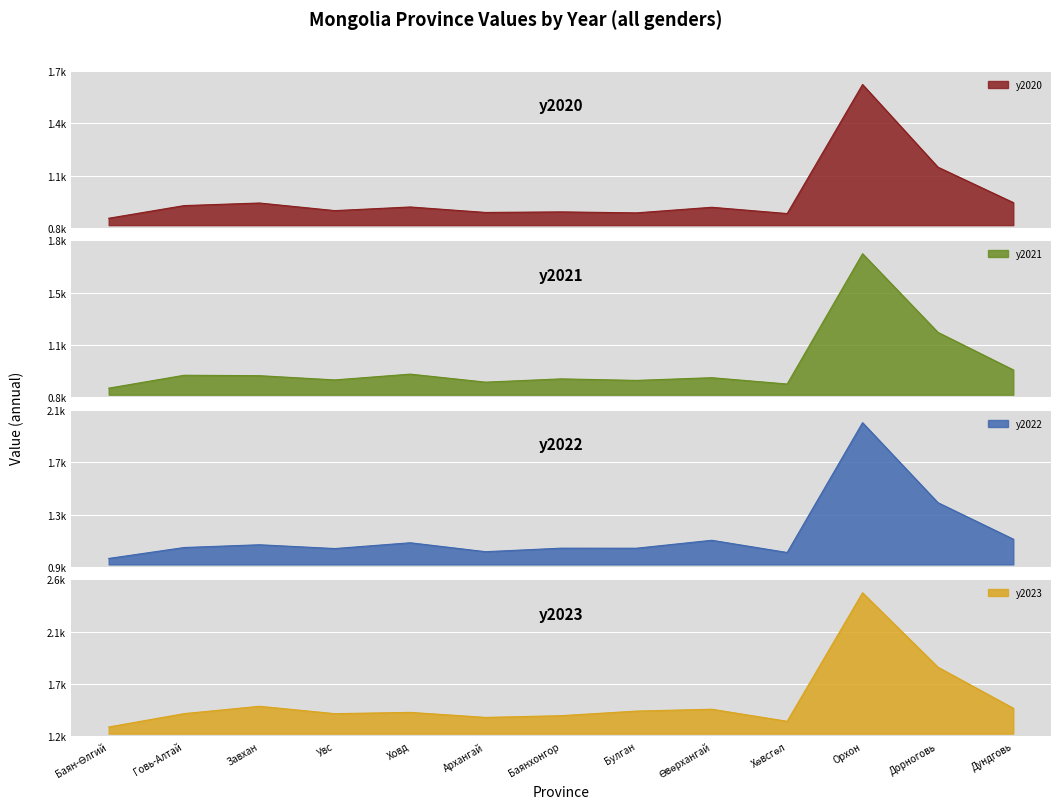

True or false: y2023 and y2020 cross at least once.

False